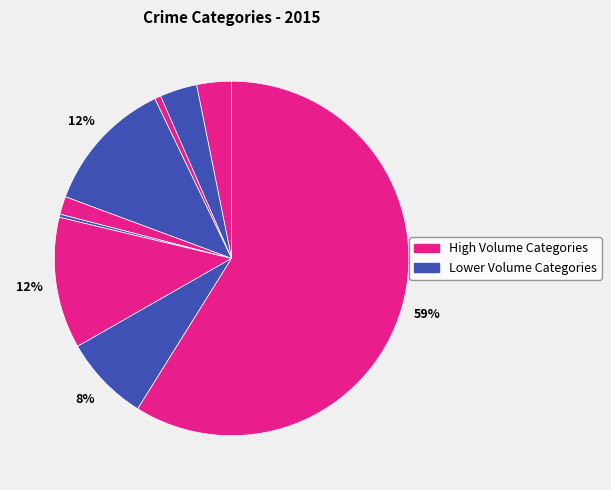

To the nearest percent, what is the average slice percentage?

11%